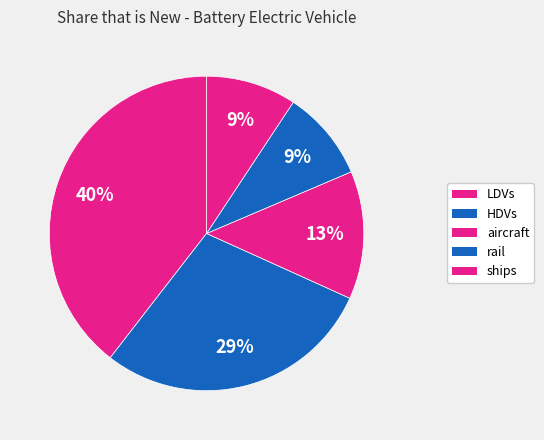

Does HDVs represent more than half of the total?

No